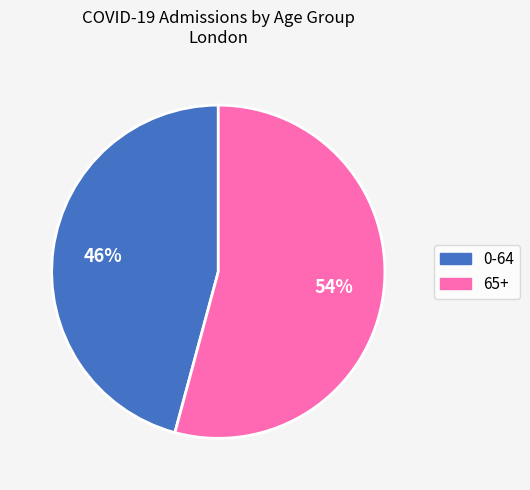

Is there a majority slice in this chart?

Yes